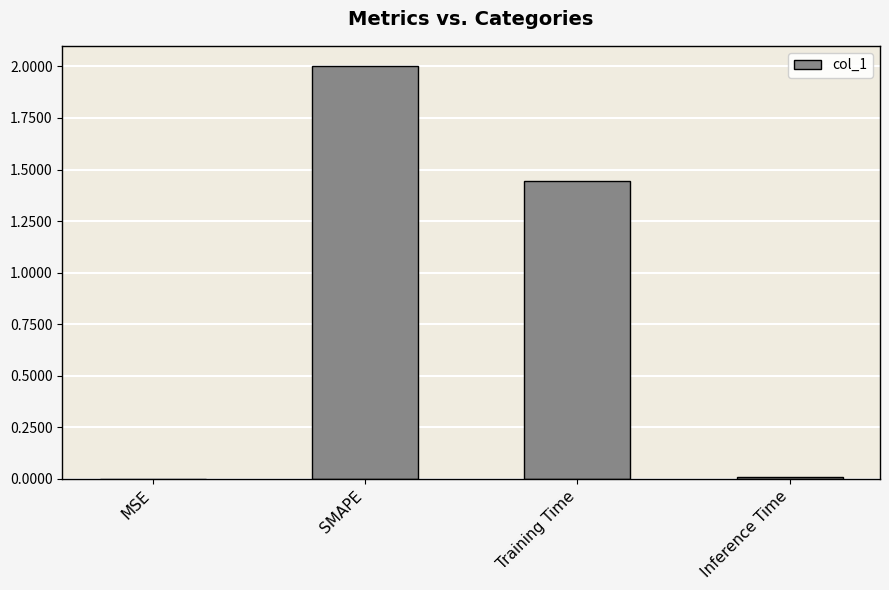

At which category does the chart reach its peak across all series?

SMAPE